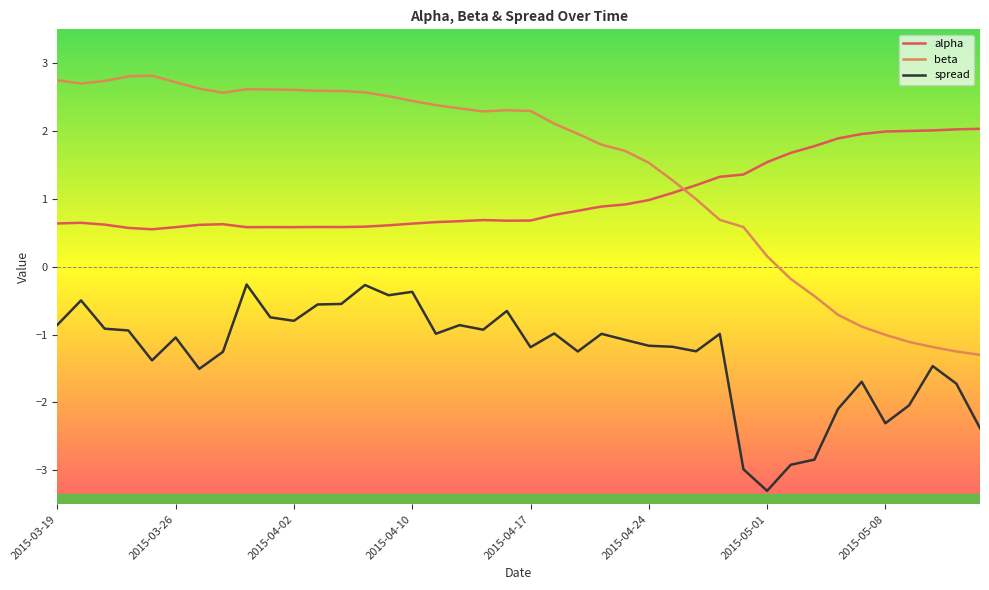

List the series in order of their peak value, lowest first.

spread, alpha, beta